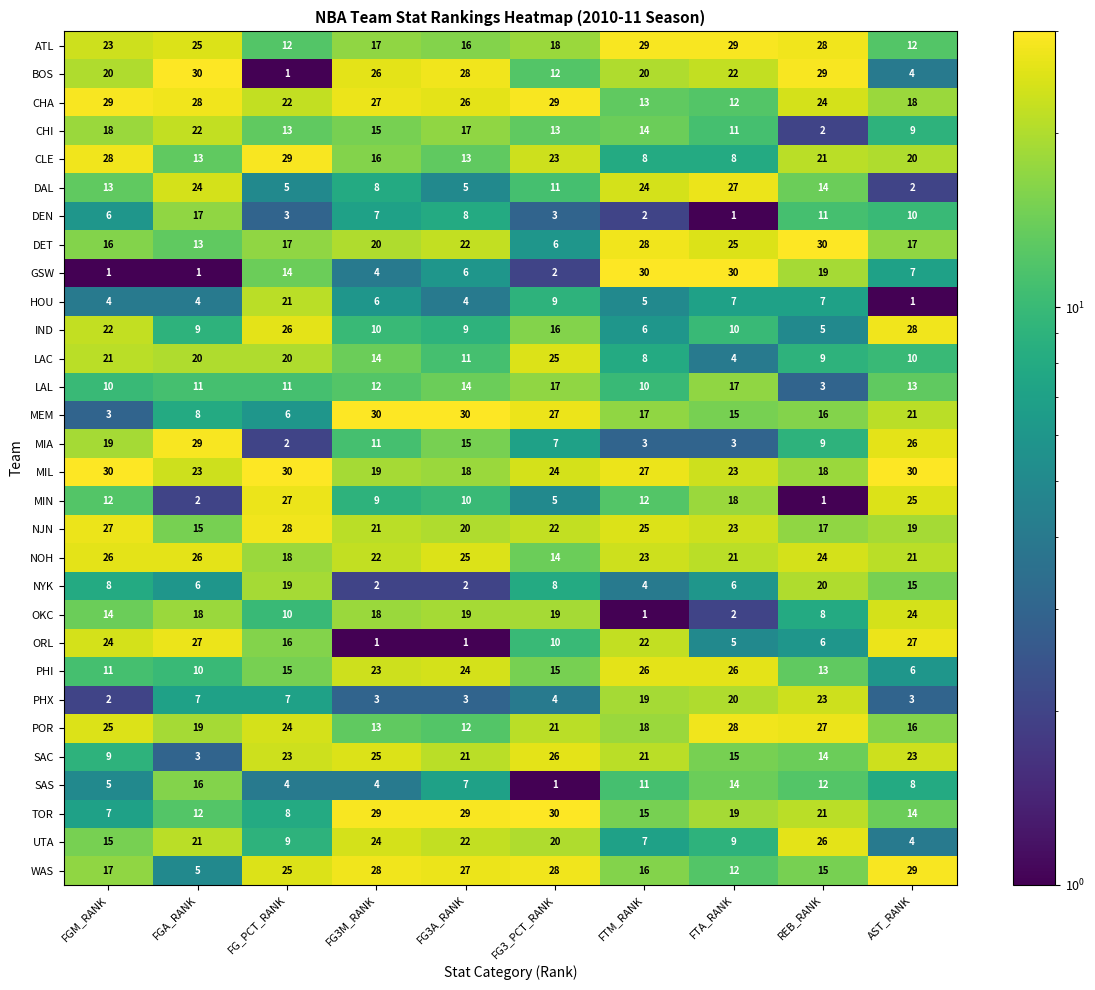

Is it true that GSW equals 4 at FG3M_RANK?

True